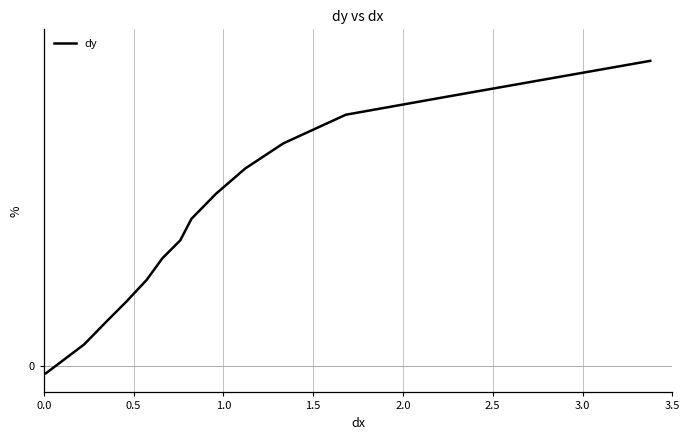

Is this an area chart (filled region under the line)?

No